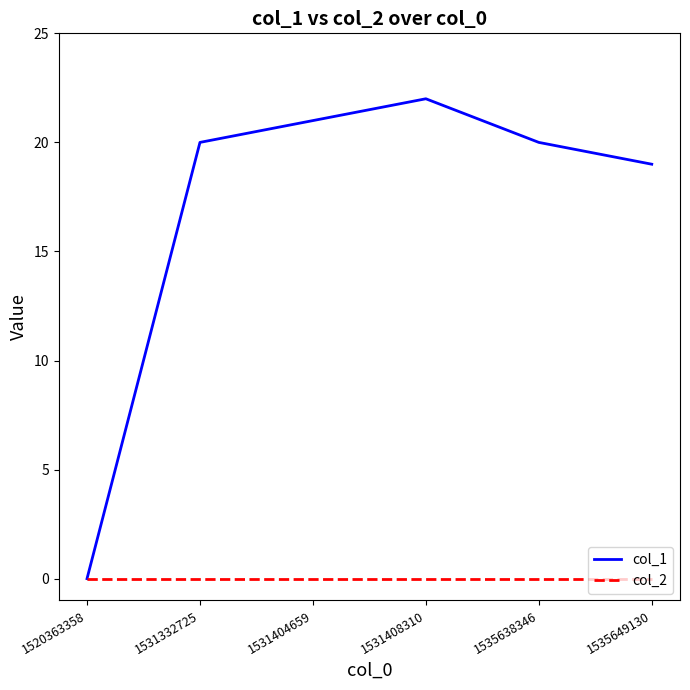

How many values in col_1 are above zero?

5